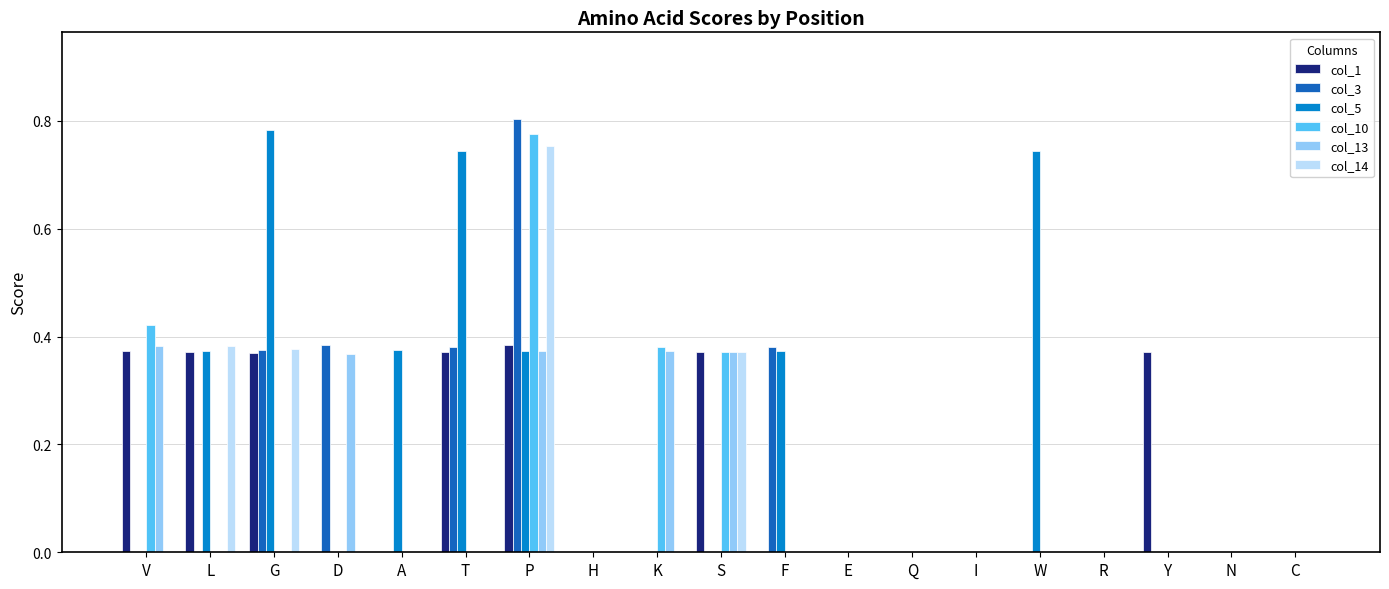

At which category does the chart reach its peak across all series?

P